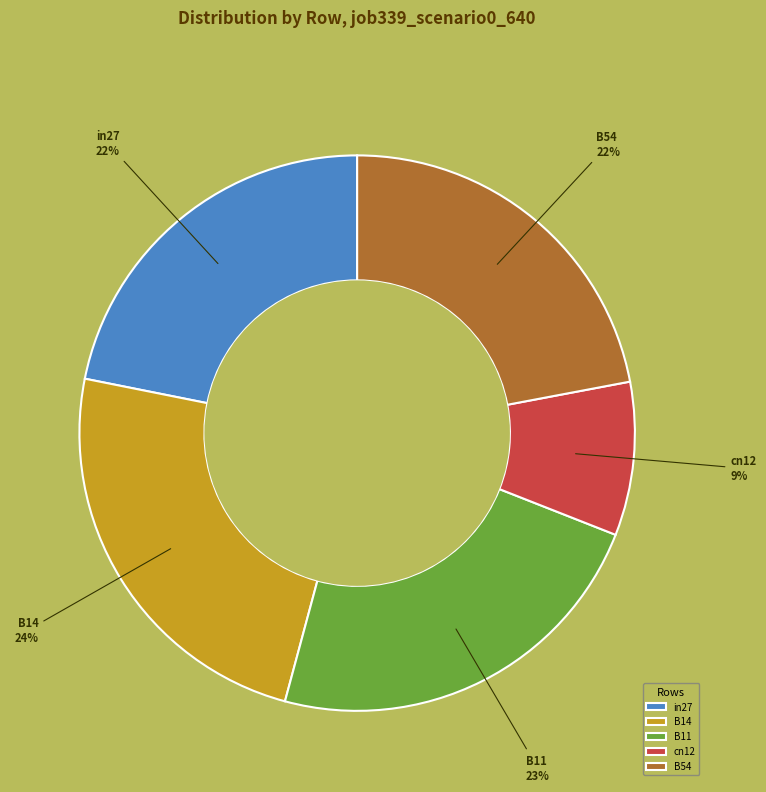

The B54 slice represents 22% of the pie. True or false?

True